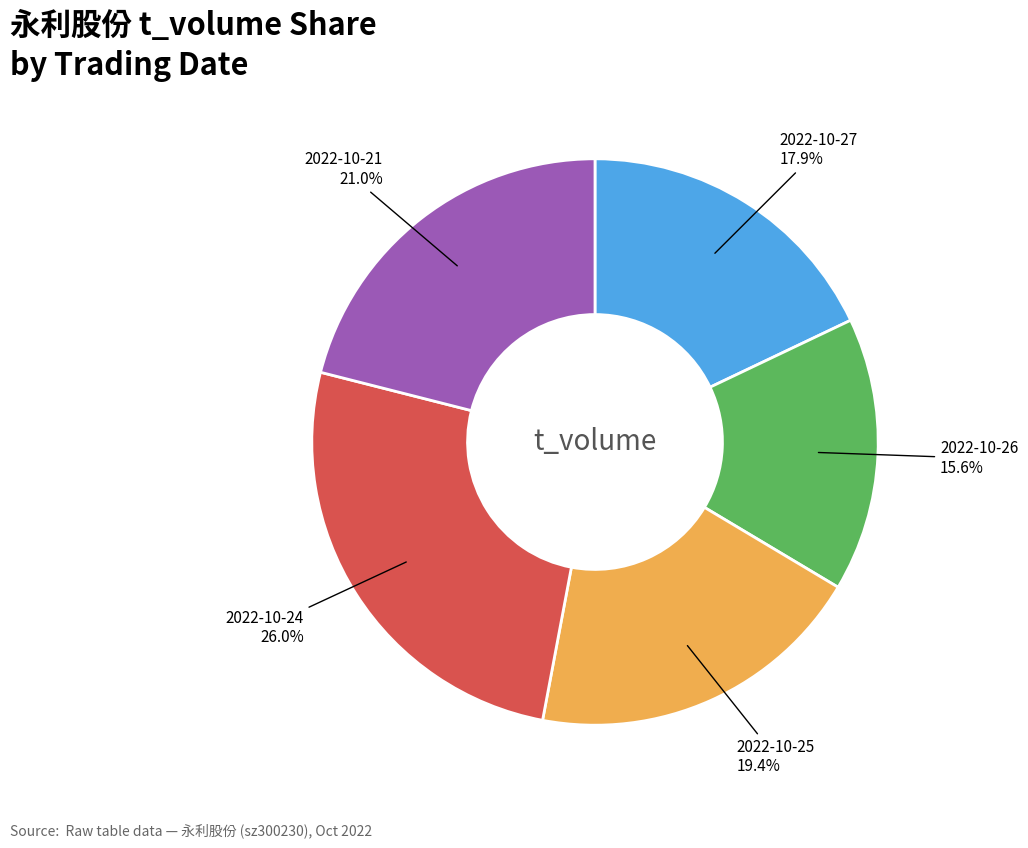

Does any single category account for the majority?

No